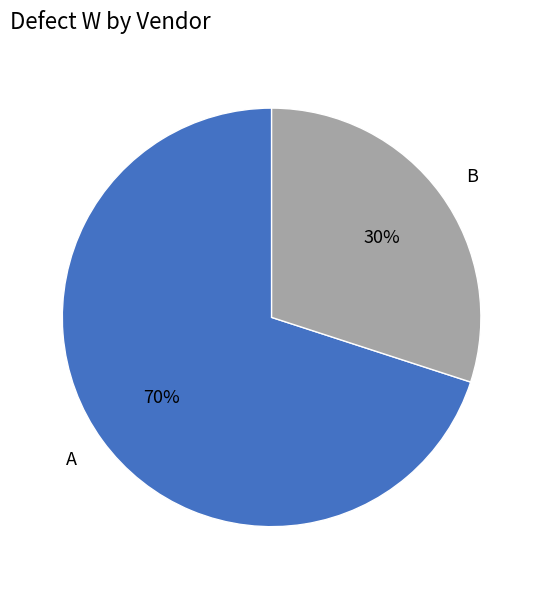

To the nearest percent, what portion does A represent?

70%